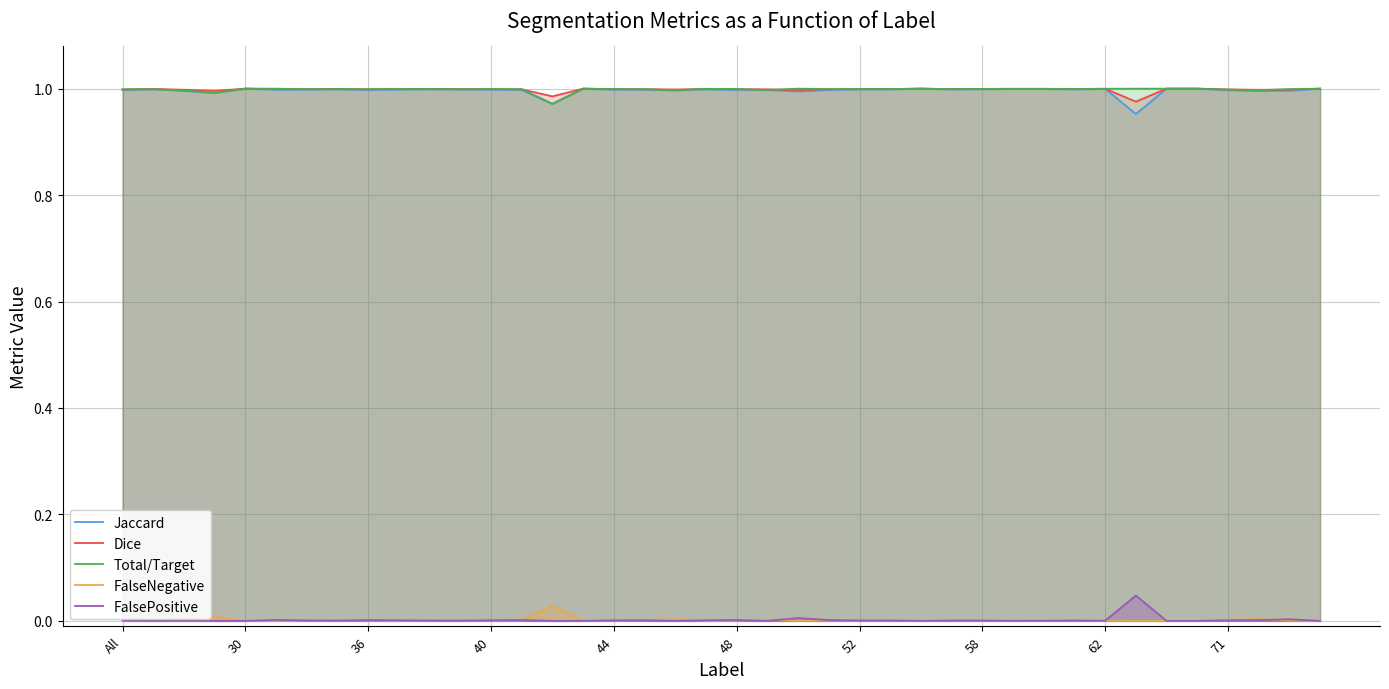

How many interior local valleys does the FalsePositive series have?

8